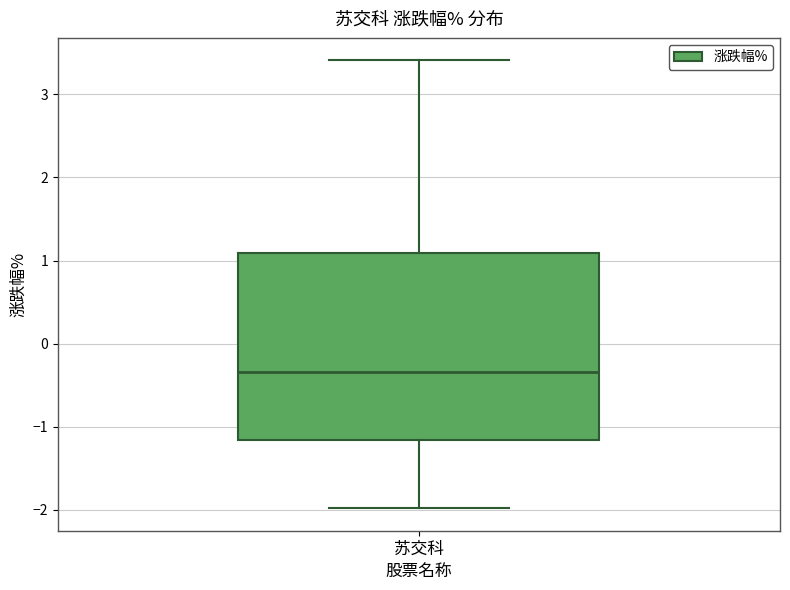

Transcribe this box plot: give where the median line is, the range the box spans, and where the two whiskers end, as read against the y-axis. The values are not printed on the chart, so give them approximately, as read against the axis.

median -0.3, box -1.2 to 1.1, whiskers -2.0 to 3.4